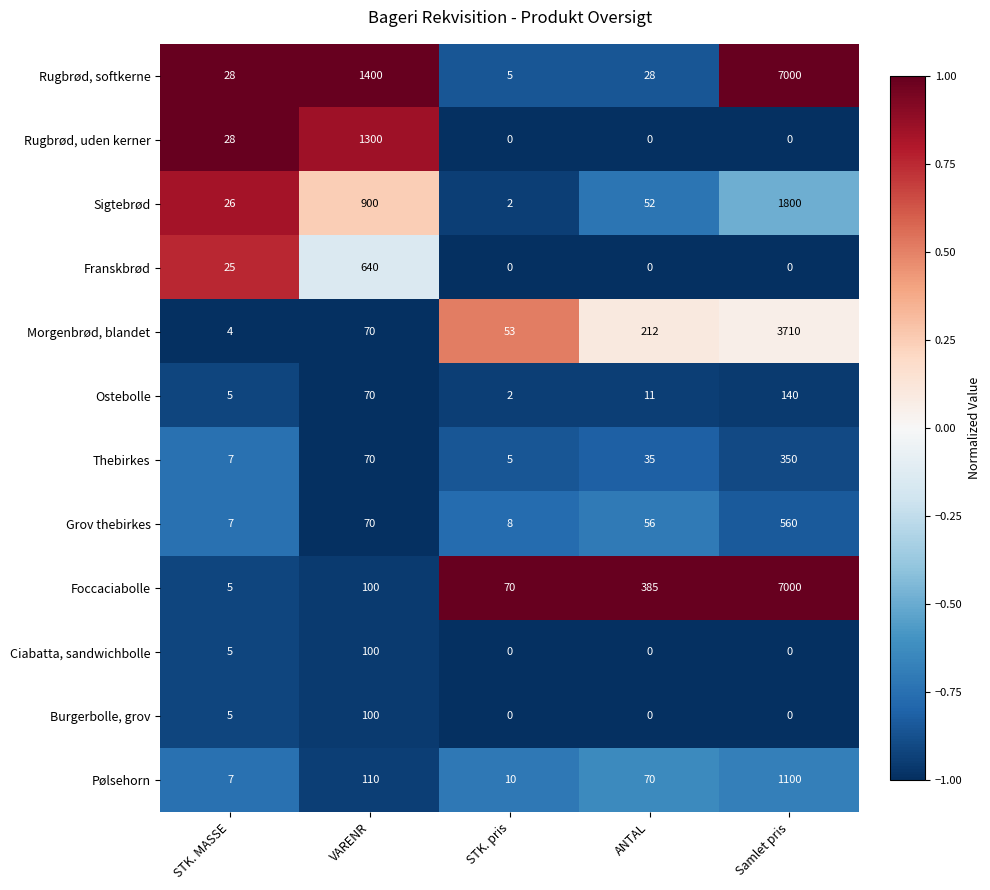

What is the average value of the Sigtebrød series?

556